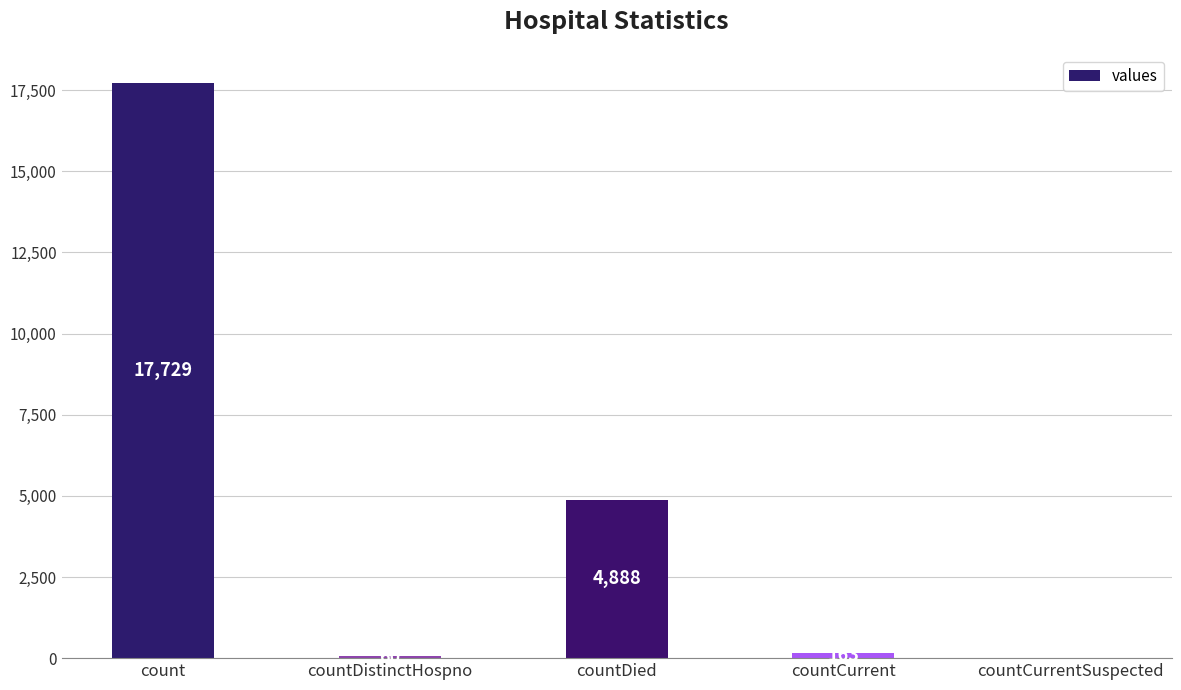

What is the maximum value shown in the chart?

17729